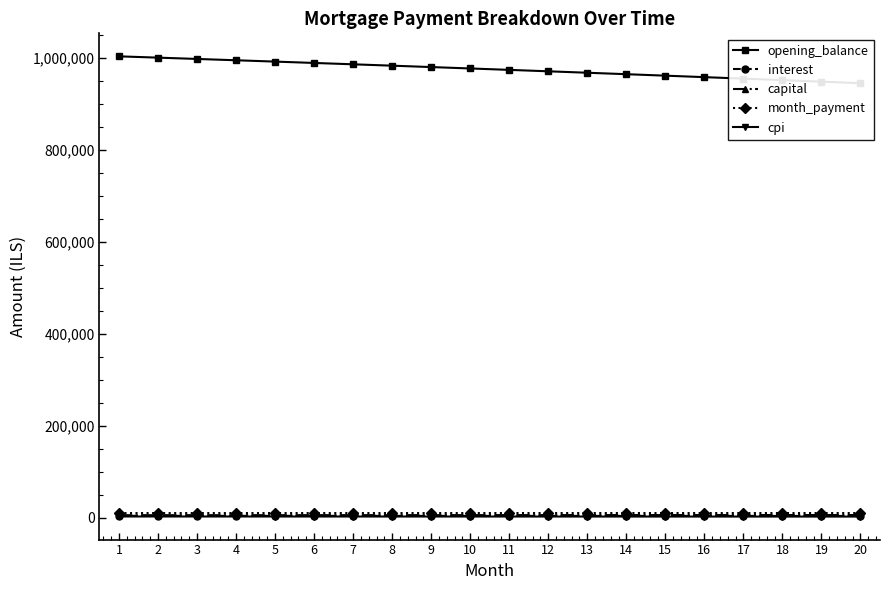

What is the minimum value shown in the chart?

2971.8